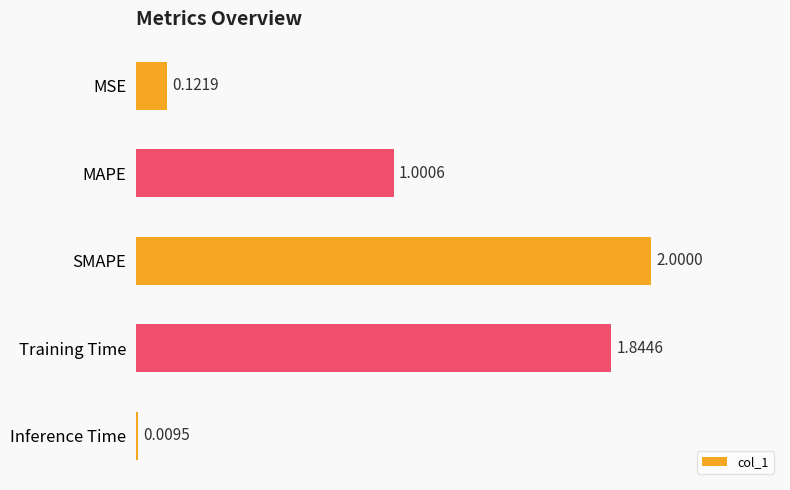

List the labels in order of value, largest first.

SMAPE, Training Time, MAPE, MSE, Inference Time